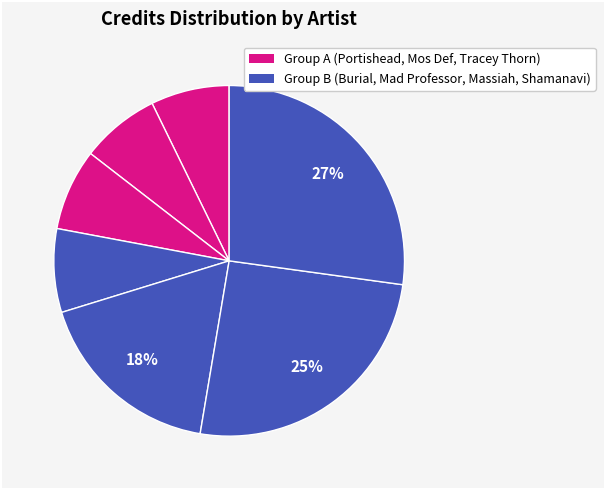

Count the number of slices in the pie.

7